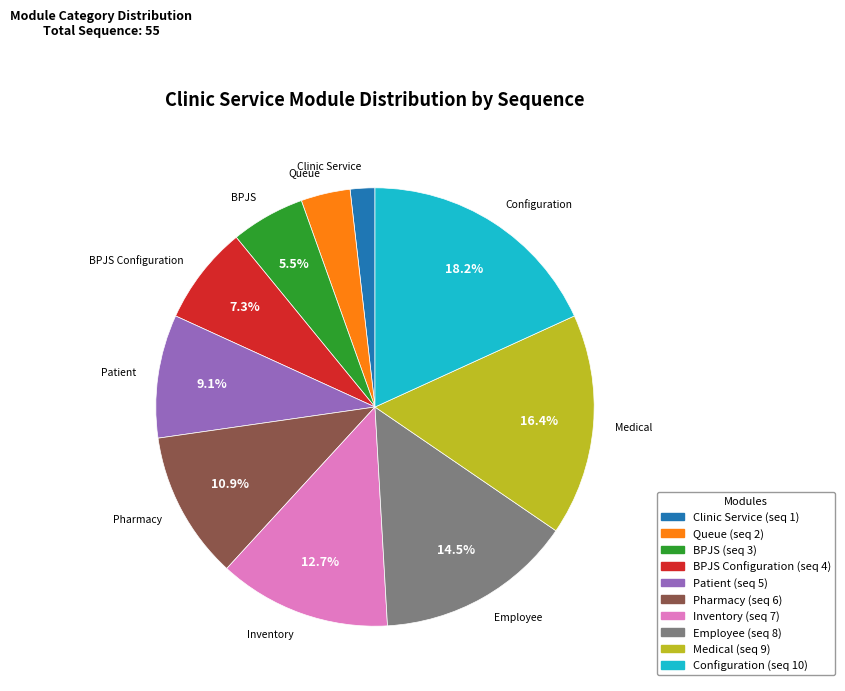

Is there a majority slice in this chart?

No